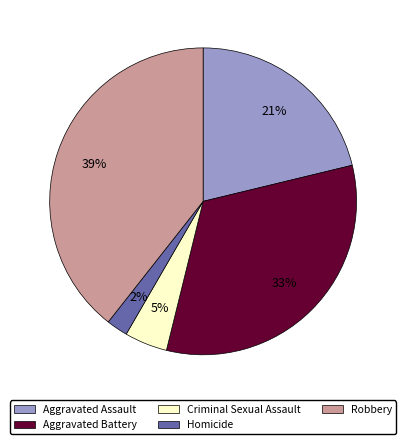

What is the largest slice in the pie chart?

Robbery